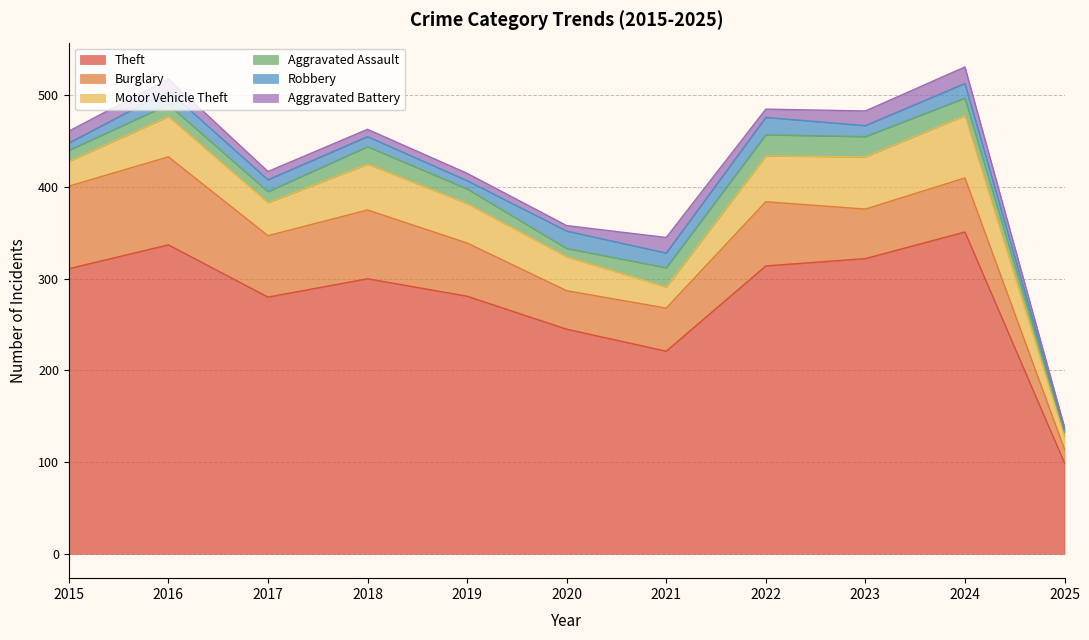

What is the approximate value of Theft at 2019, to the nearest 10?

280